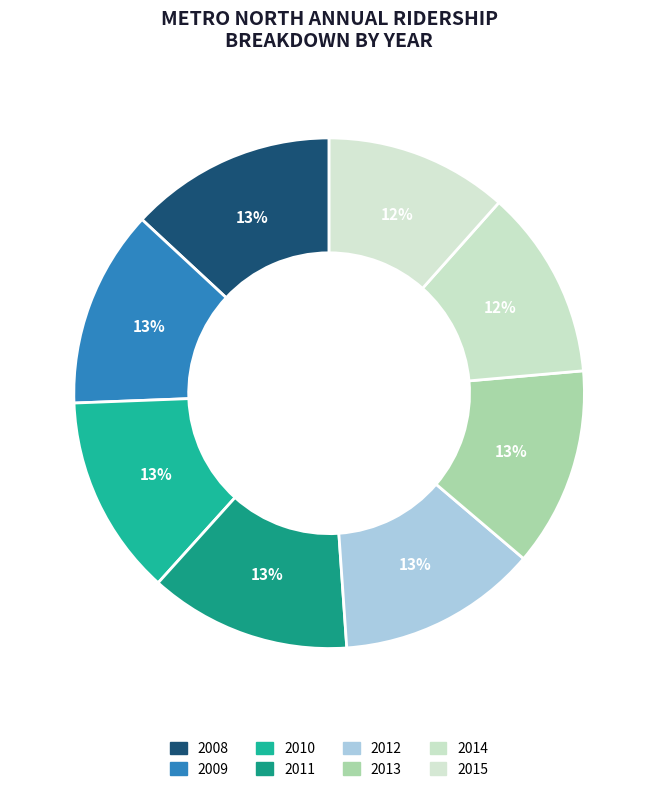

What is the ratio of the value at 2015 to the value at 2011?

0.9